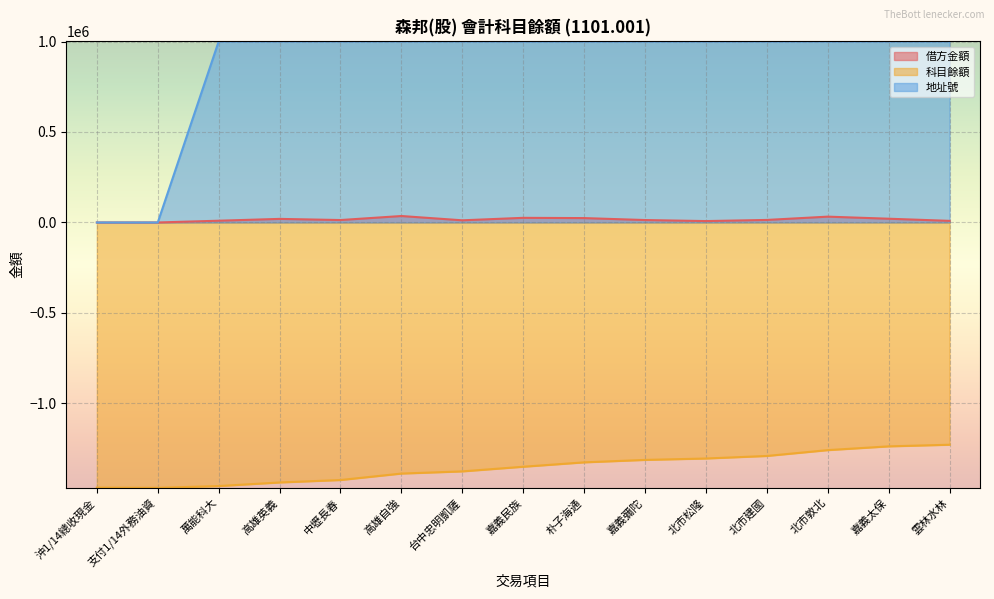

How many values in the 借方金額 series are below 13500?

7